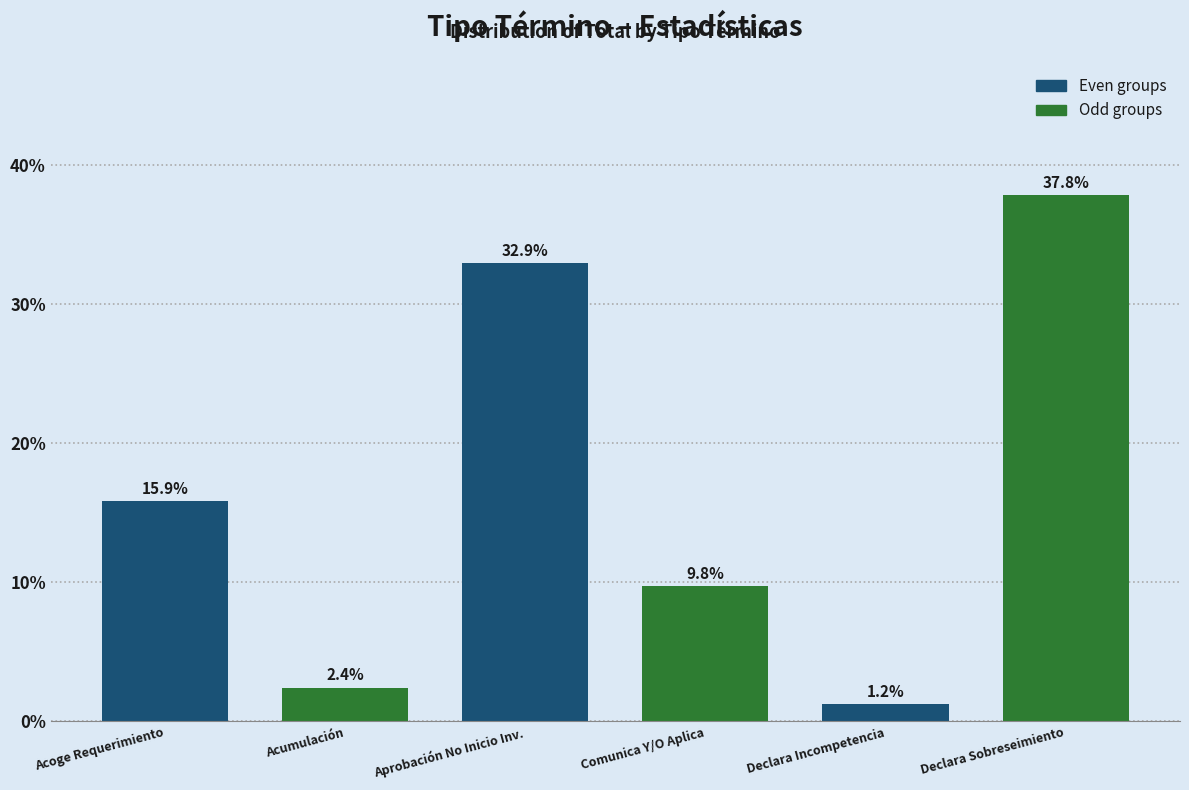

Reading left to right, extract all data points from this chart.

15.9	2.4	32.9	9.8	1.2	37.8